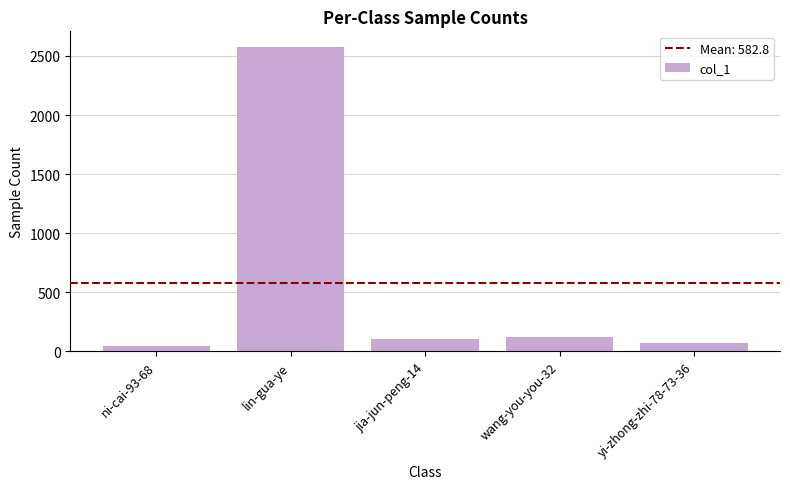

The chart shows a value of 68 at yi-zhong-zhi-78-73-36. True or false?

True